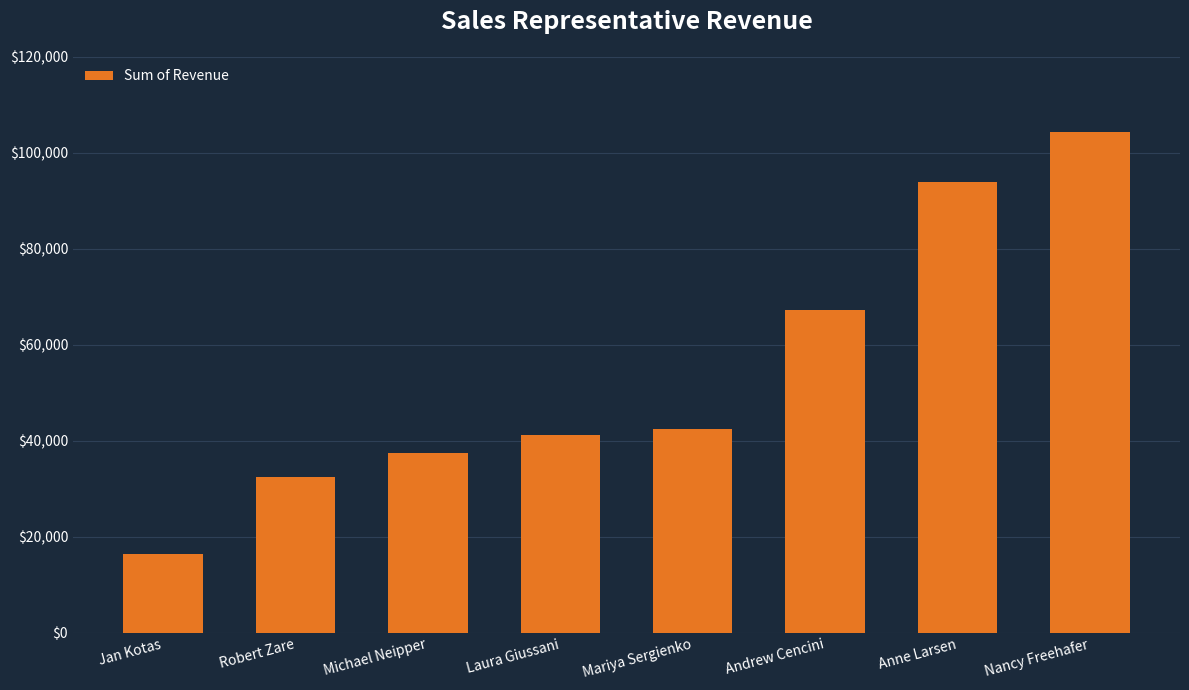

Reading left to right, extract all data points from this chart.

16350.5	32530.6	37418.0	41095.0	42370.9	67180.5	93848.3	104242.3